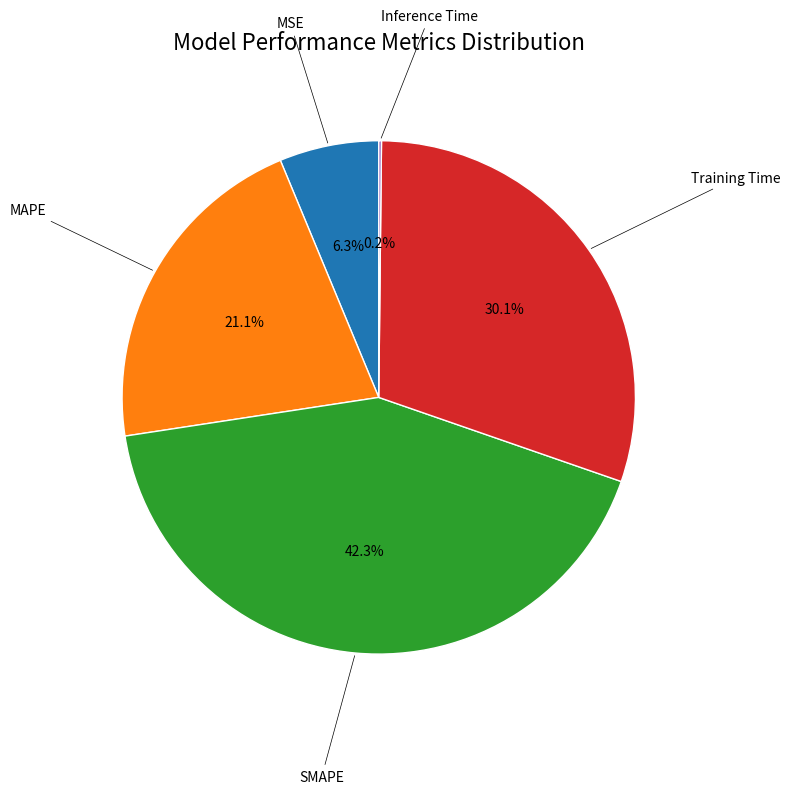

Is there any slice that represents more than half of the pie?

No